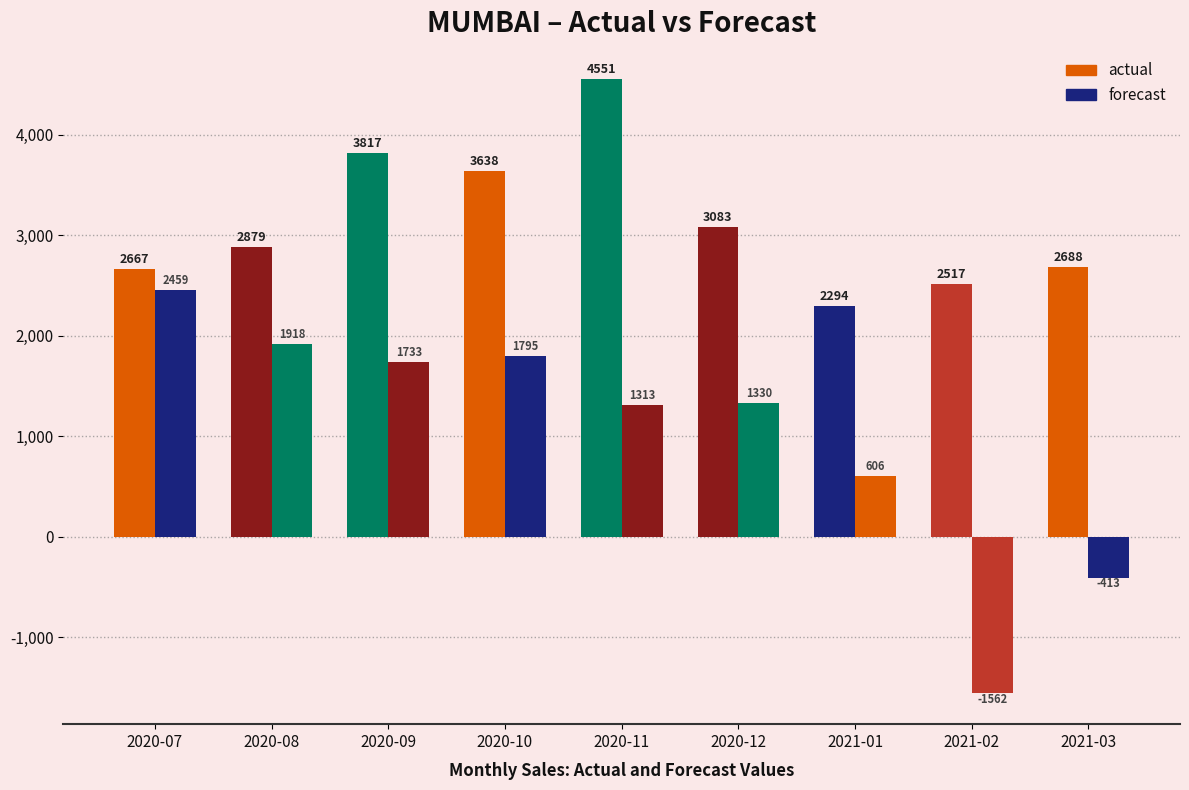

Where is forecast nearest to the value 448?

2021-01